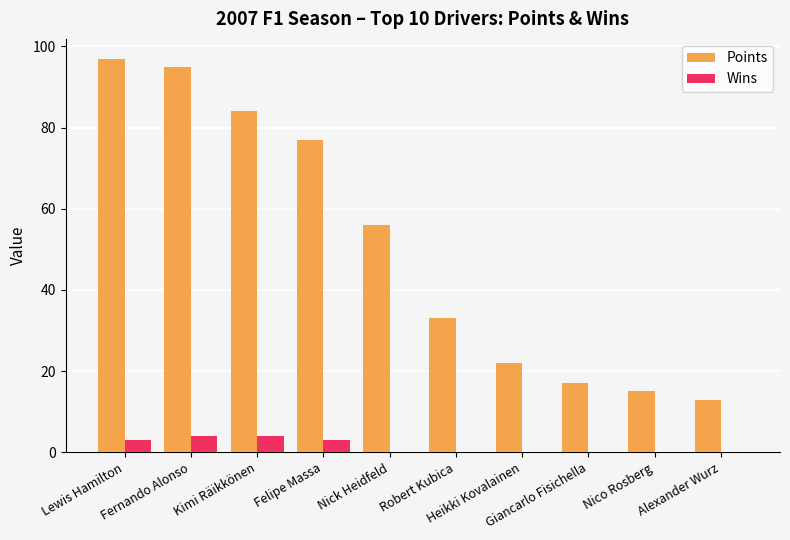

What is the maximum value for Points?

97